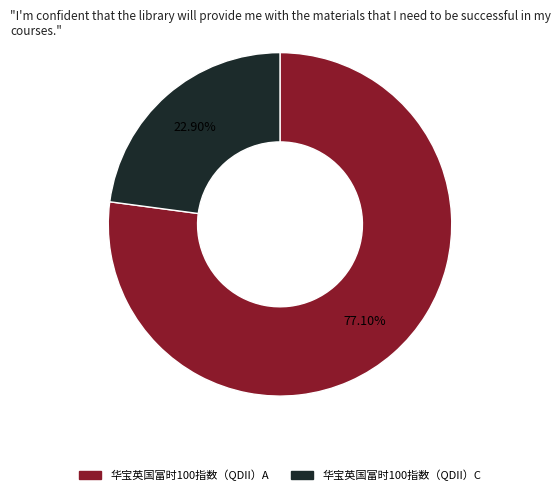

The 华宝英国富时100指数（QDII）C slice represents 11% of the pie. True or false?

False